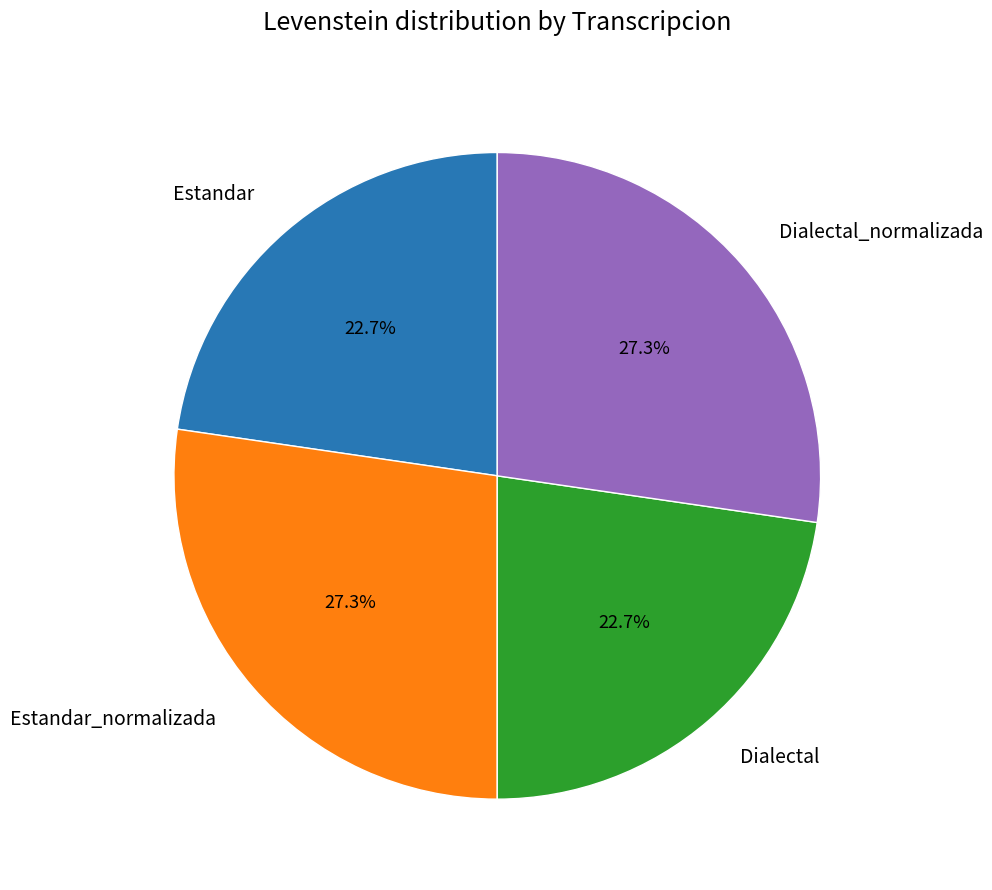

Does Estandar_normalizada account for over 50% of the chart?

No